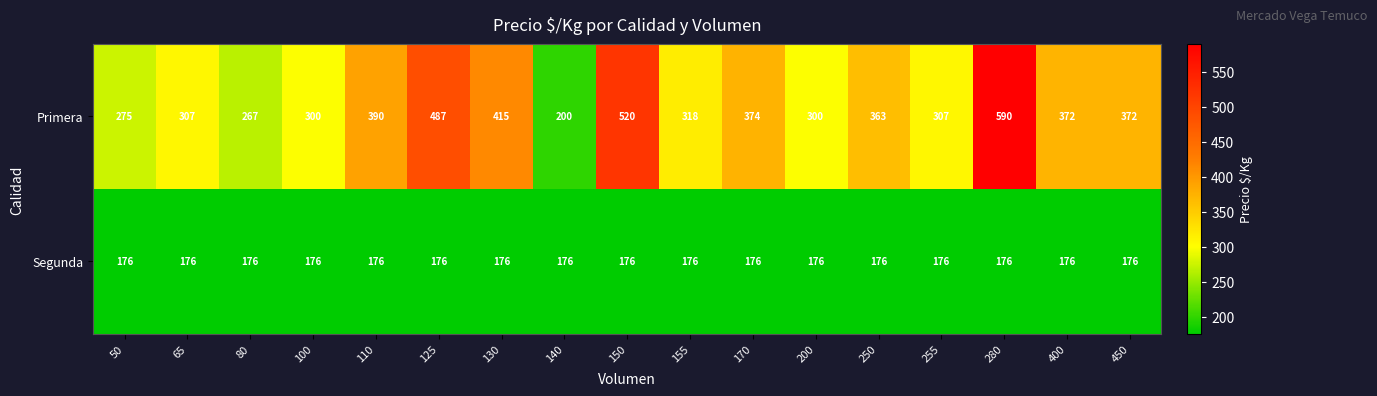

At which category is the sum across all series the highest?

280